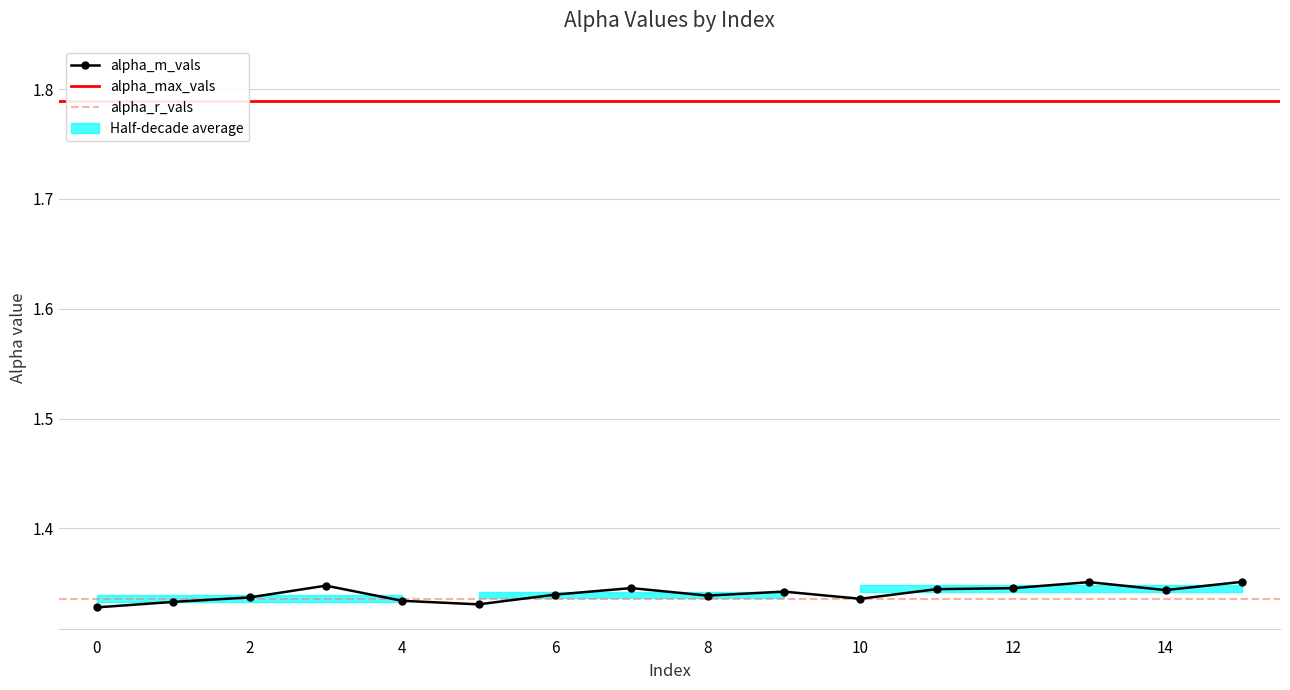

Between 10 and 8, which is larger?

8